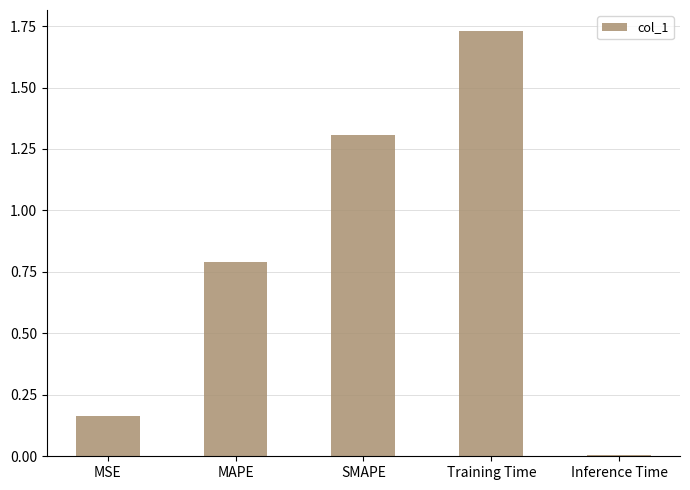

What is the difference between the second highest and minimum values?

1.3